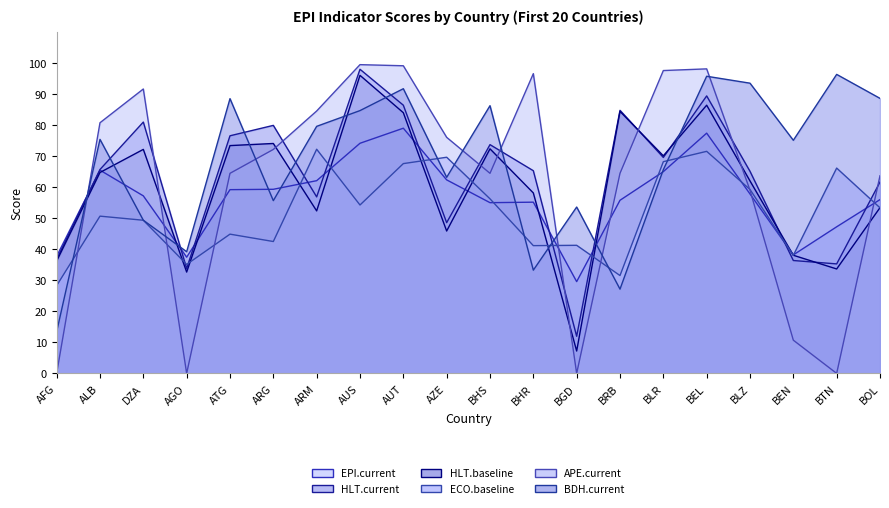

List the series in order of their peak value, lowest first.

ECO.baseline, EPI.current, HLT.baseline, BDH.current, HLT.current, APE.current